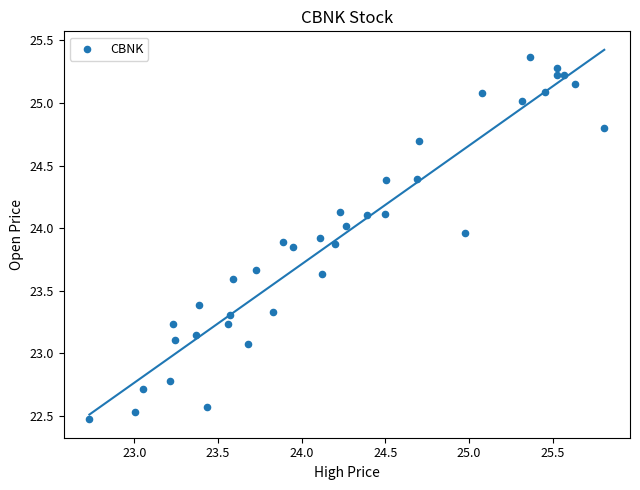

What is the range of X values (max minus min)?

3.1